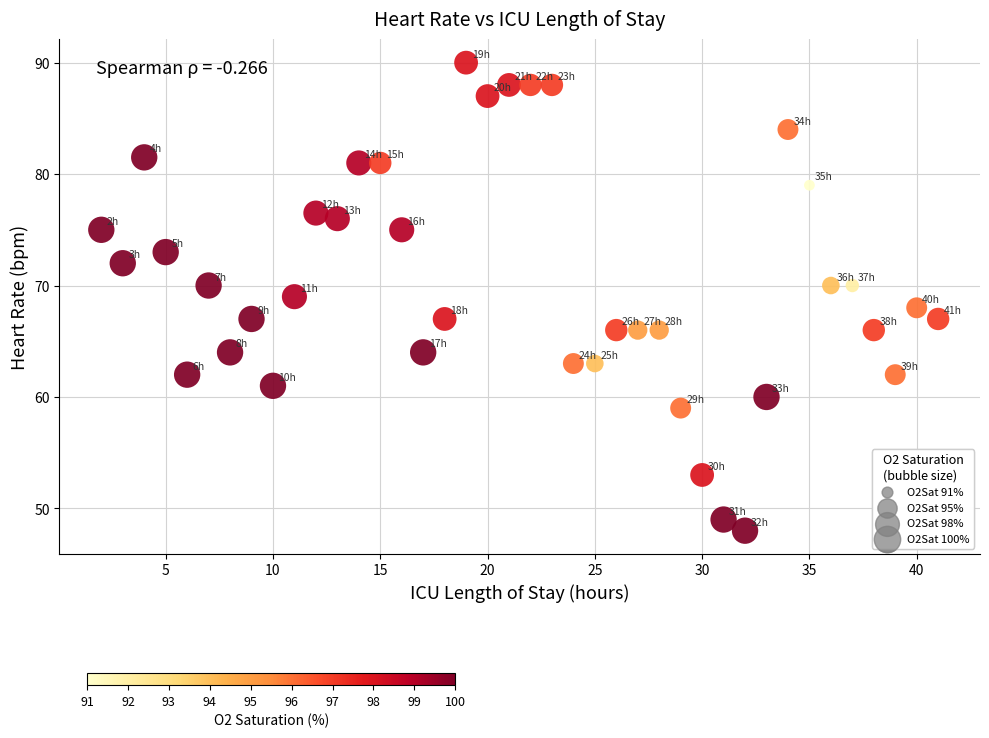

What is the range of Y values (max minus min)?

42.0